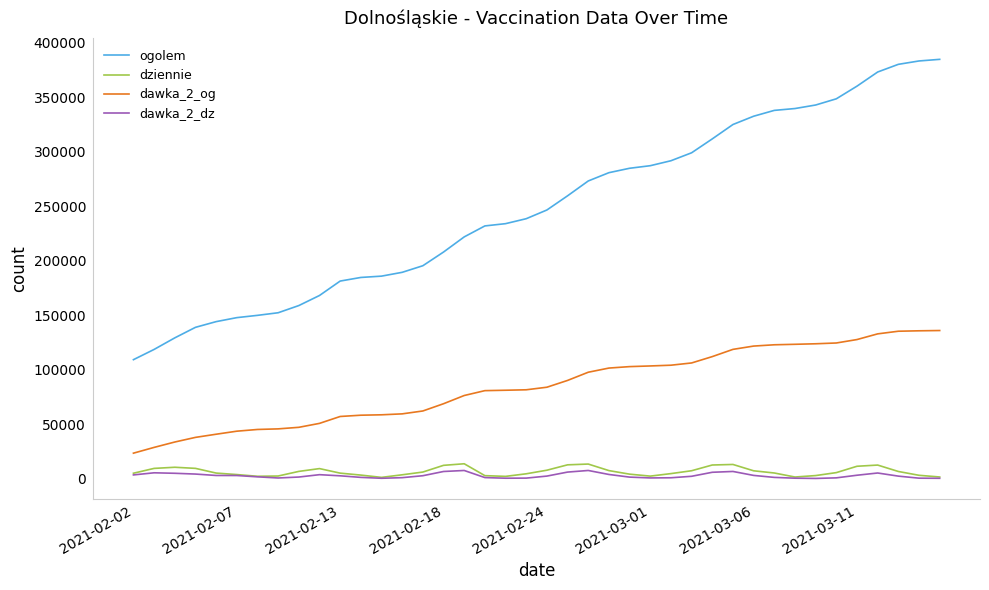

What is the difference between the second highest and minimum values in the ogolem series?

274222